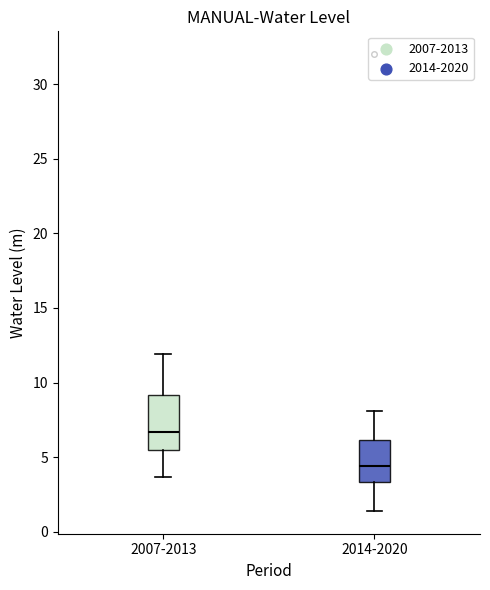

Comparing the boxes themselves (not the whiskers), which one is the tallest?

2007-2013